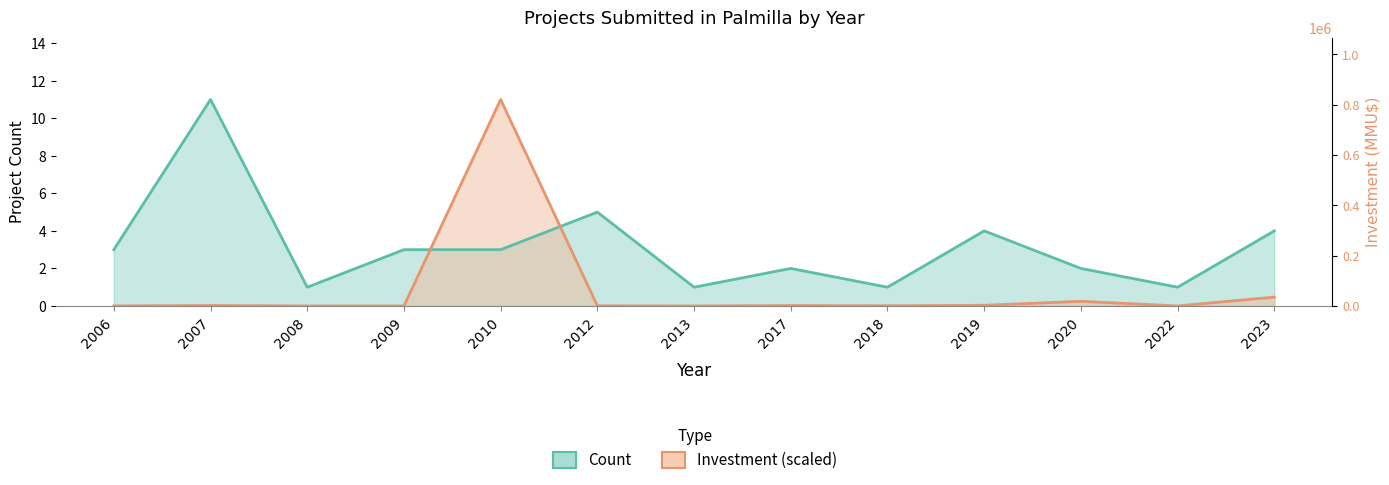

Is the value of Count at 2023 greater than the value of Investment (scaled) at 2017?

Yes